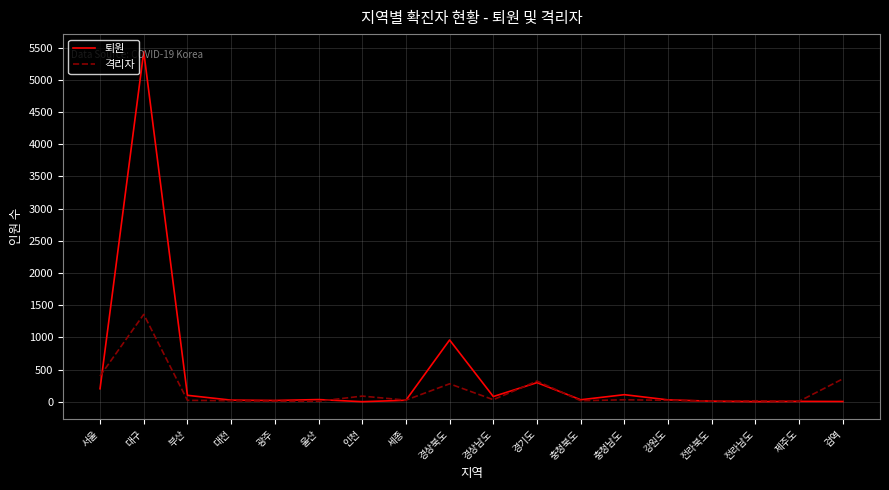

Which series has the largest total across all categories?

퇴원